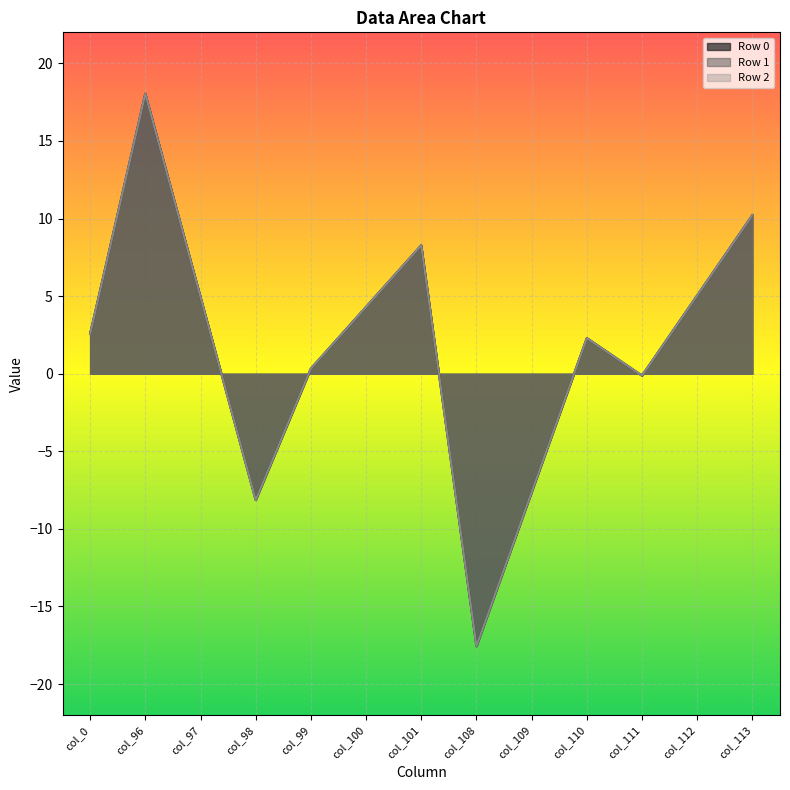

True or false: Row 0 has more than 0 interior local peaks.

True